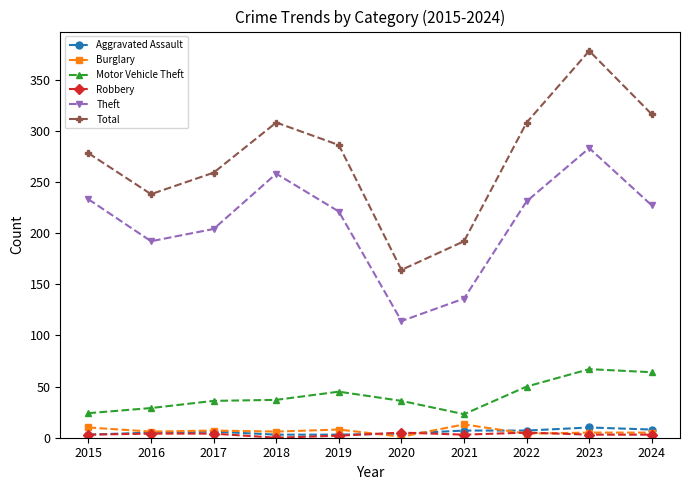

What is the difference between the Motor Vehicle Theft values at 2022 and 2020?

14